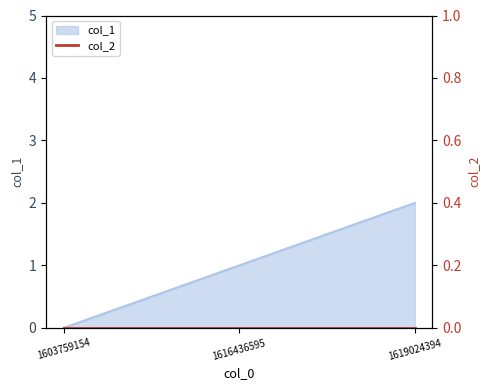

Rank the categories by value from lowest to highest.

1603759154, 1616436595, 1619024394